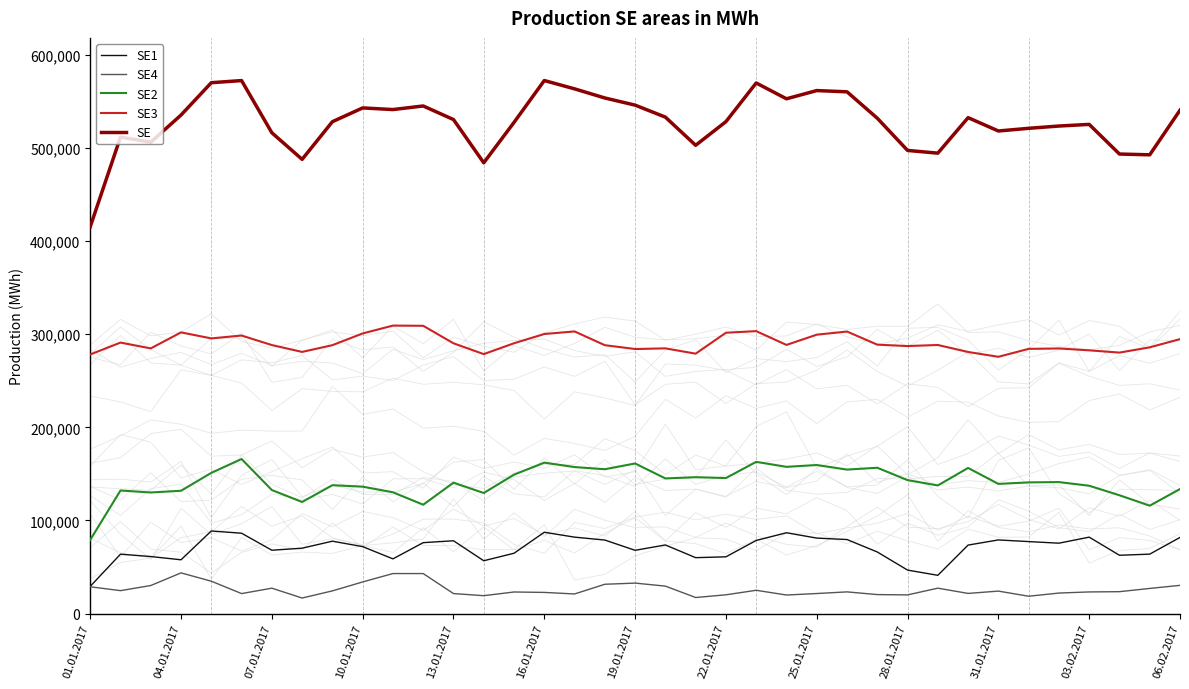

What is the lowest value of the SE series?

415339